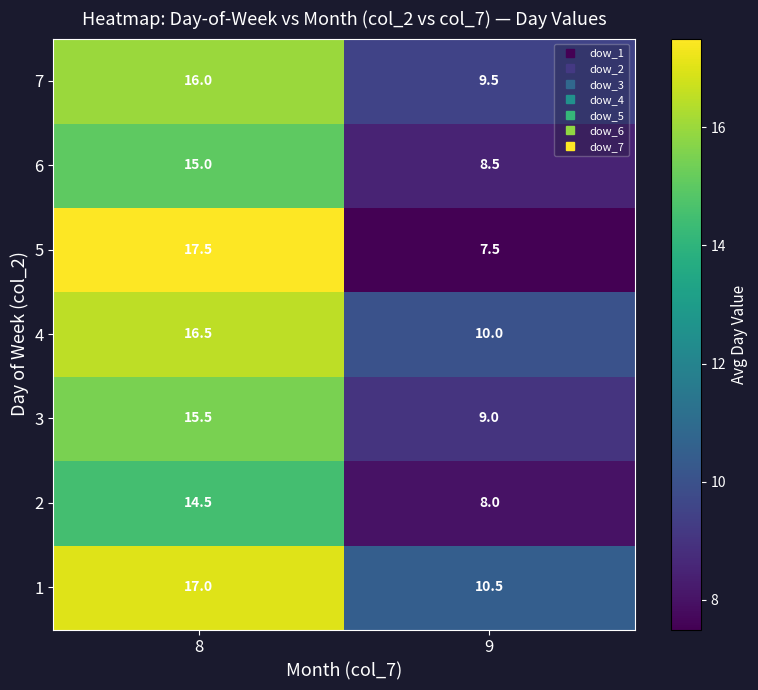

Is it true that 6 equals 15.0 at 8?

True